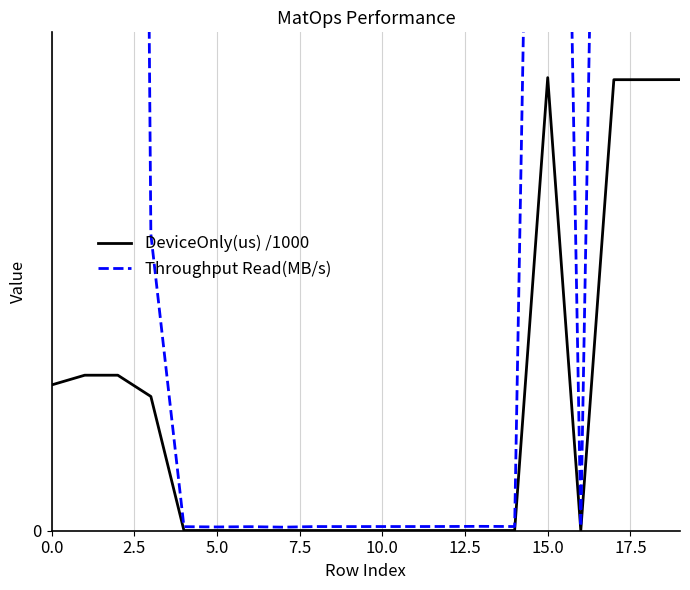

What is the difference between the second highest and second lowest values in the DeviceOnly(us) /1000 series?

232.1